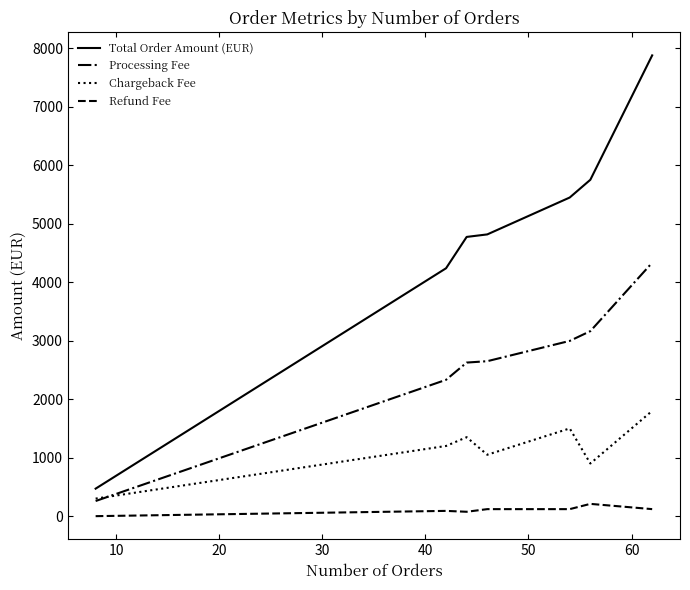

Rank the series by their maximum value, from lowest to highest.

Refund Fee, Chargeback Fee, Processing Fee, Total Order Amount (EUR)